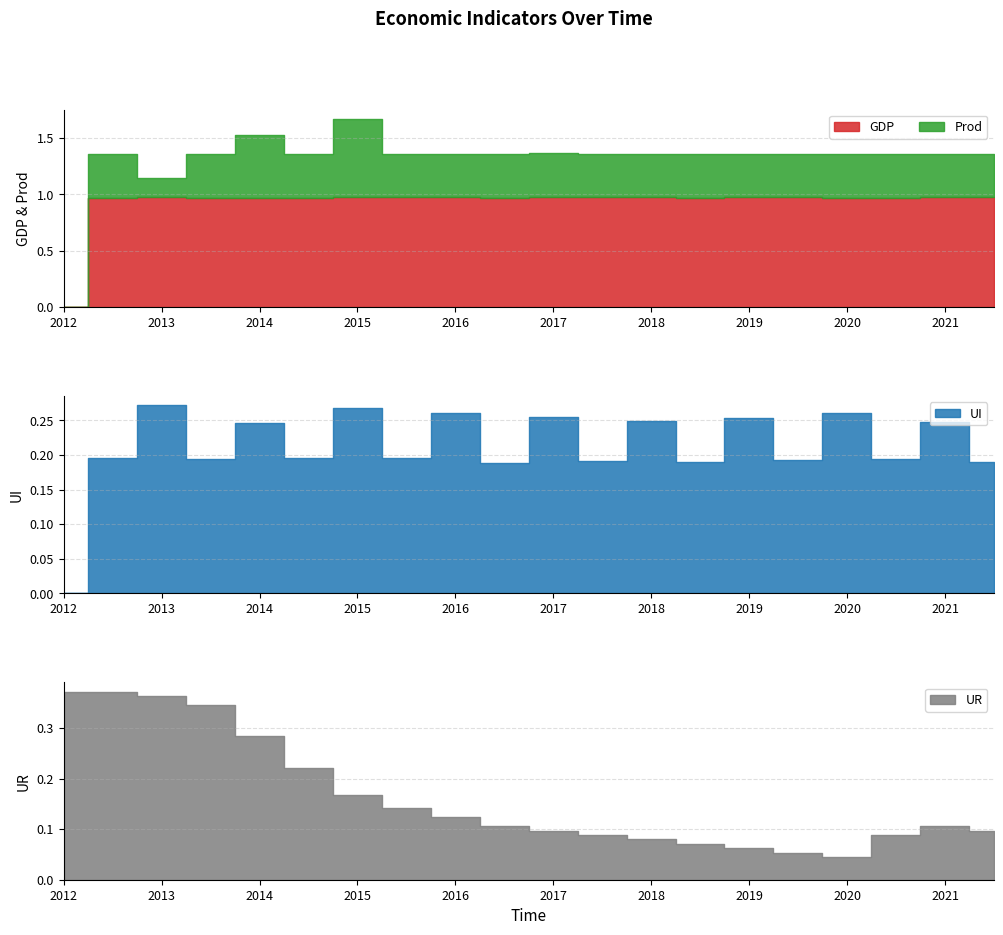

Rank the series at 2014-07-01 from highest to lowest value.

GDP, Prod, UR, UI